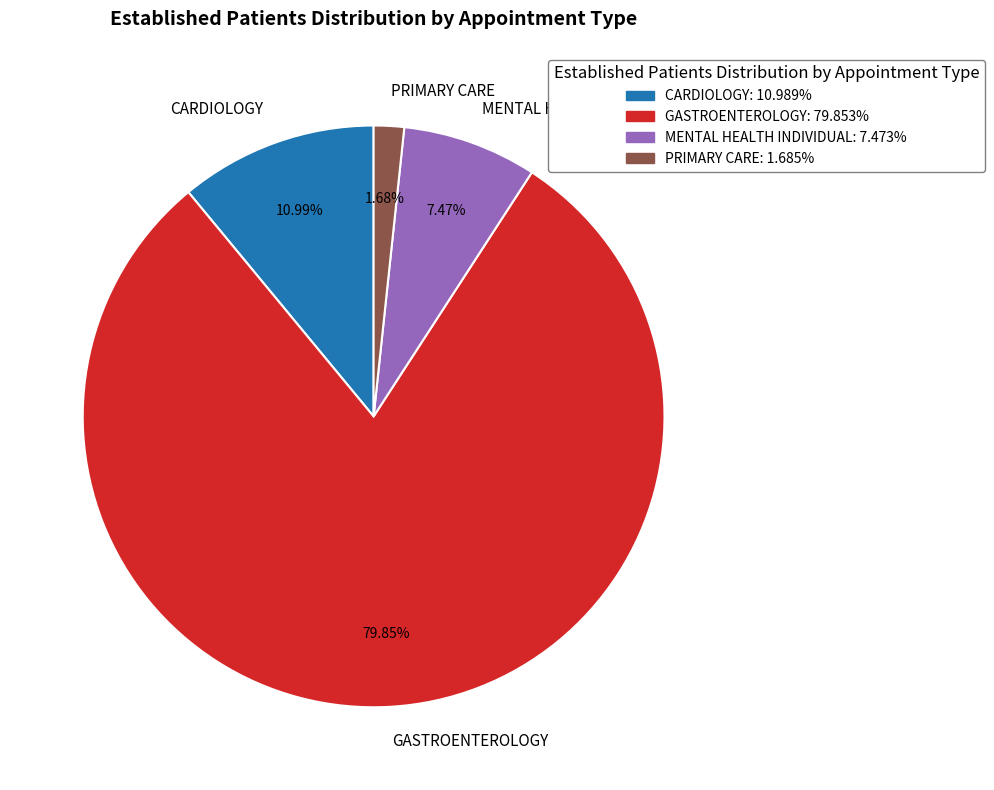

Count the number of slices in the pie.

4